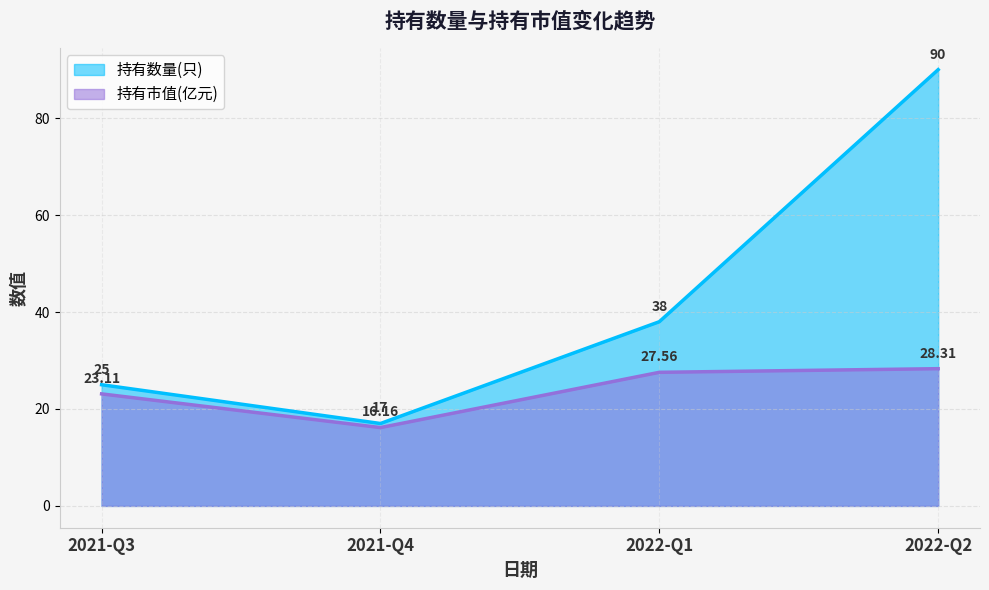

What is the difference between the highest and lowest values at 2022-Q2?

61.7